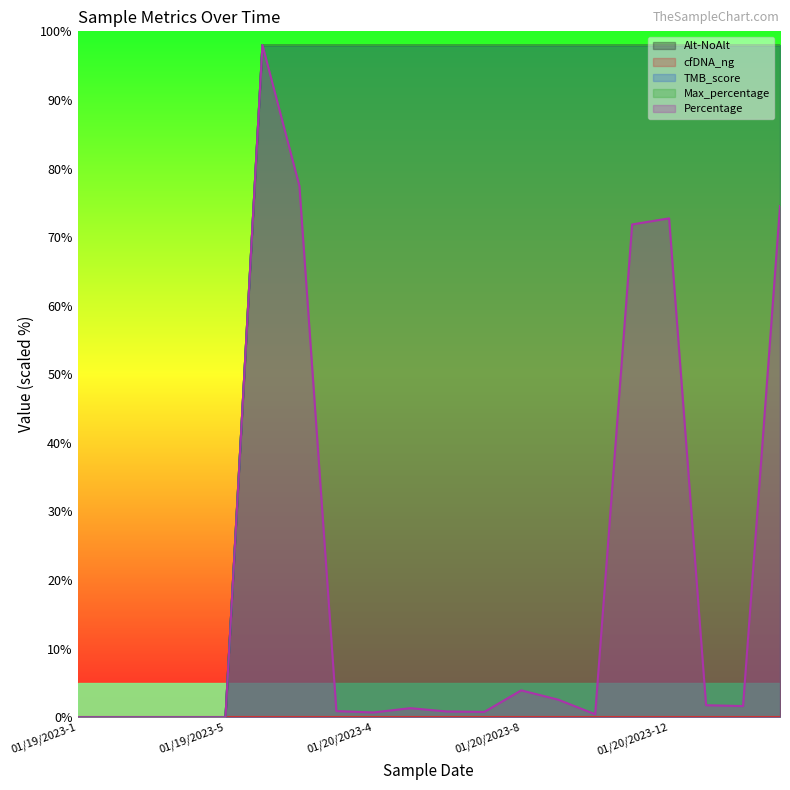

Which series has the largest total across all categories?

Alt-NoAlt